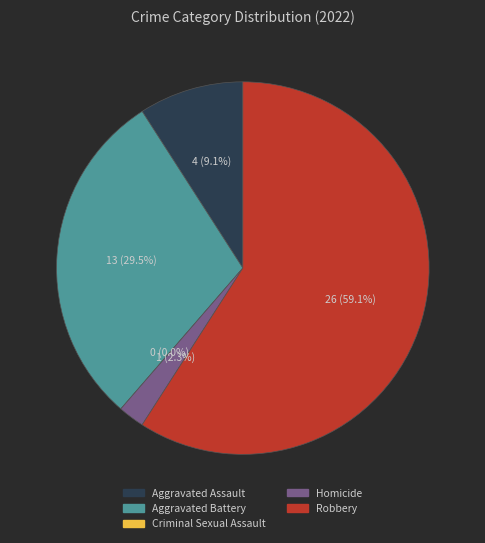

Is there any slice that represents more than half of the pie?

Yes